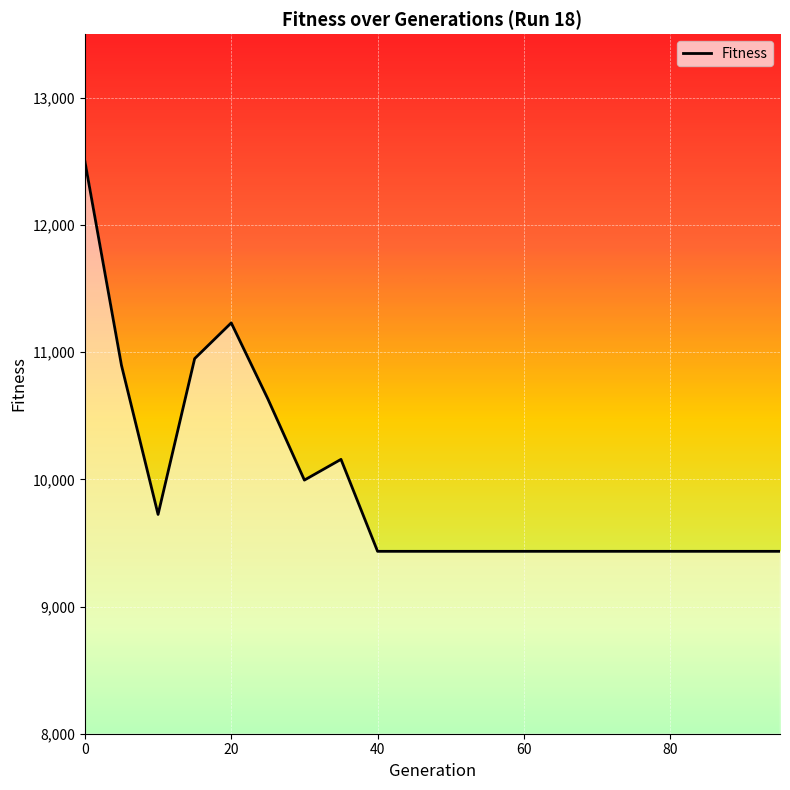

What is the difference between the maximum and minimum values?

3066